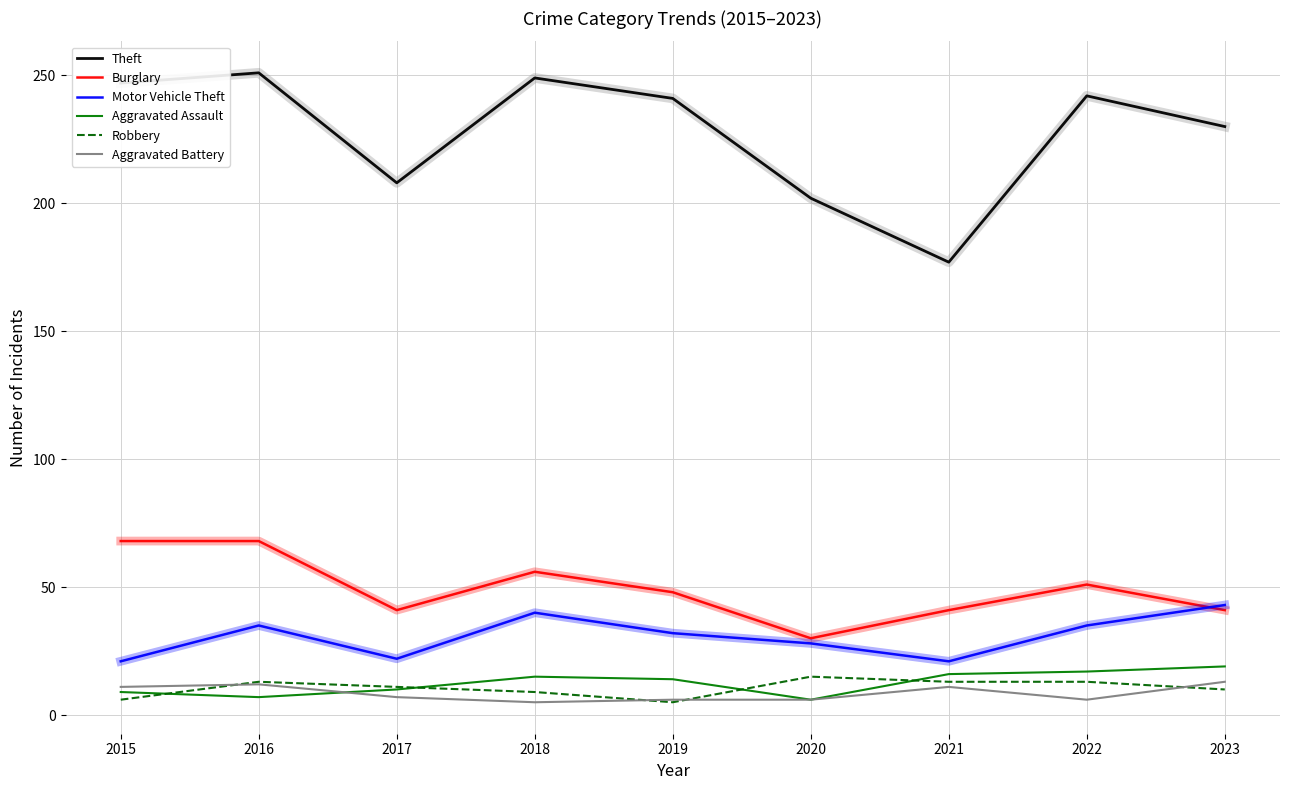

The Theft series shows 251 at 2016. True or false?

True